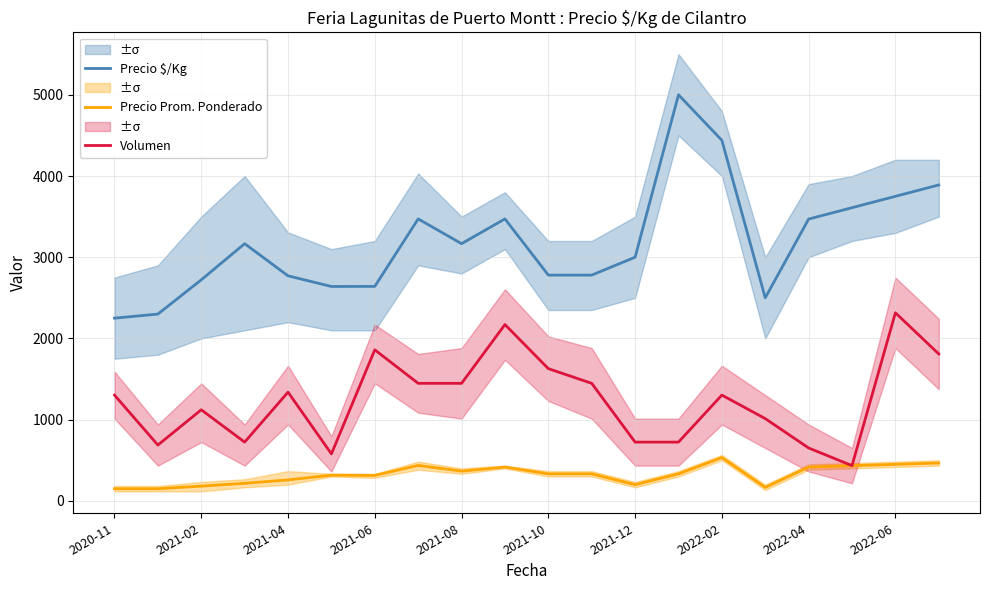

How many lines are shown in the chart?

3